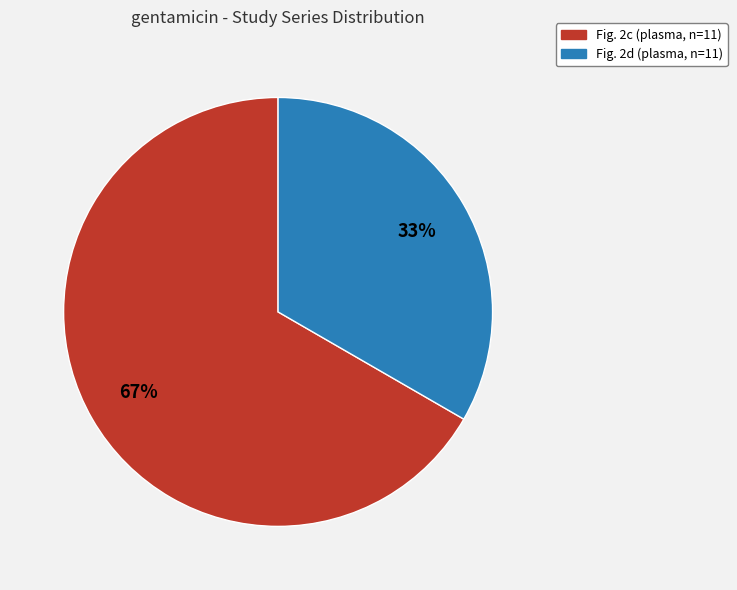

To the nearest percent, what is the combined percentage of Fig. 2d (plasma, n=11) and Fig. 2c (plasma, n=11)?

100%